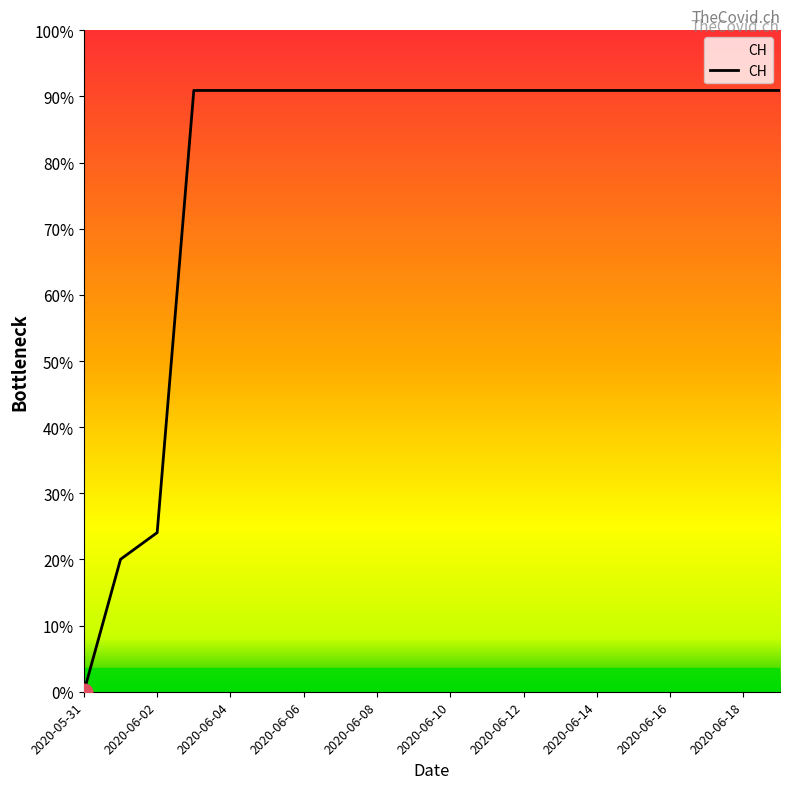

Is this an area chart (filled region under the line)?

Yes